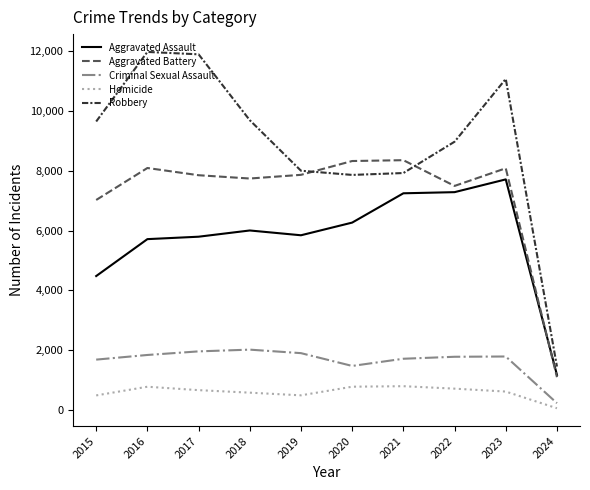

What value does the Aggravated Battery series have at 2018, to the nearest 50?

7750